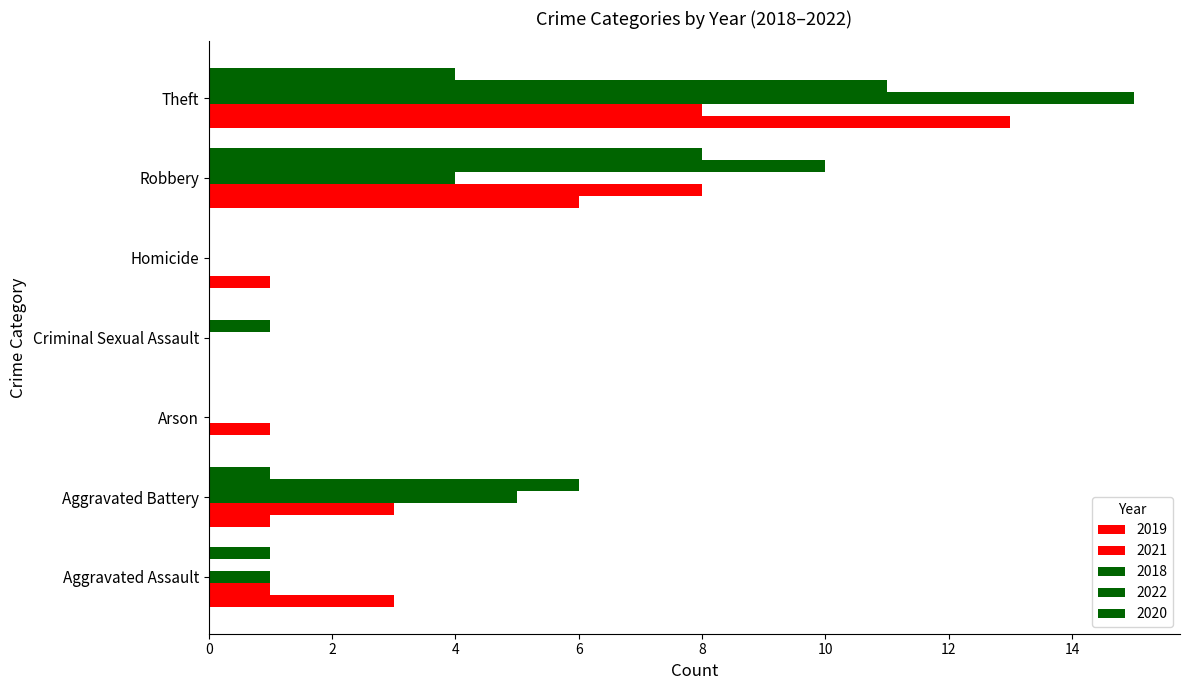

Count the number of categories in the chart.

7